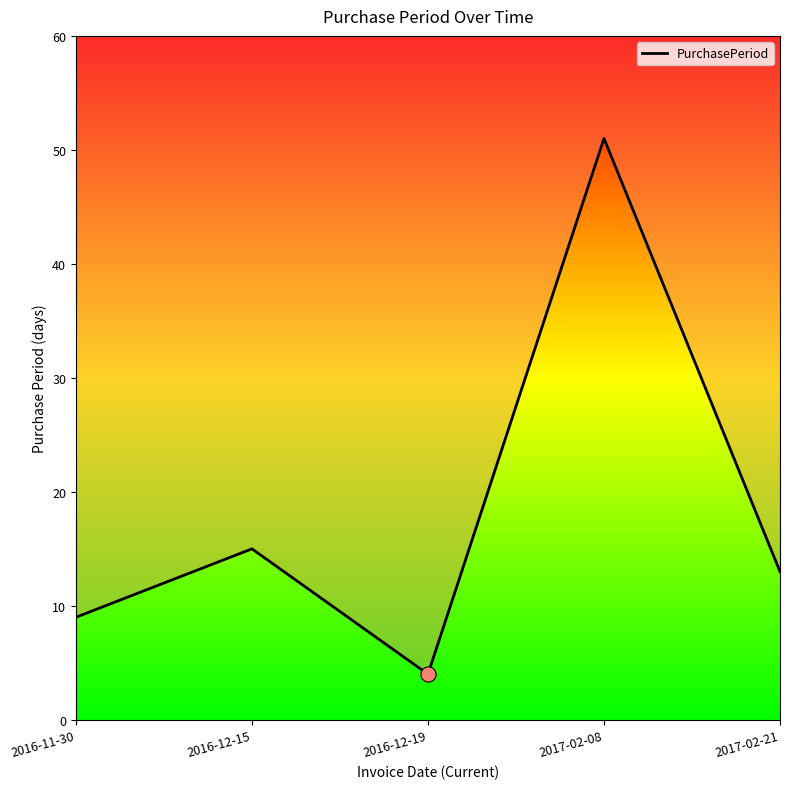

What is the change in value from 2016-12-15 to 2017-02-21?

-2